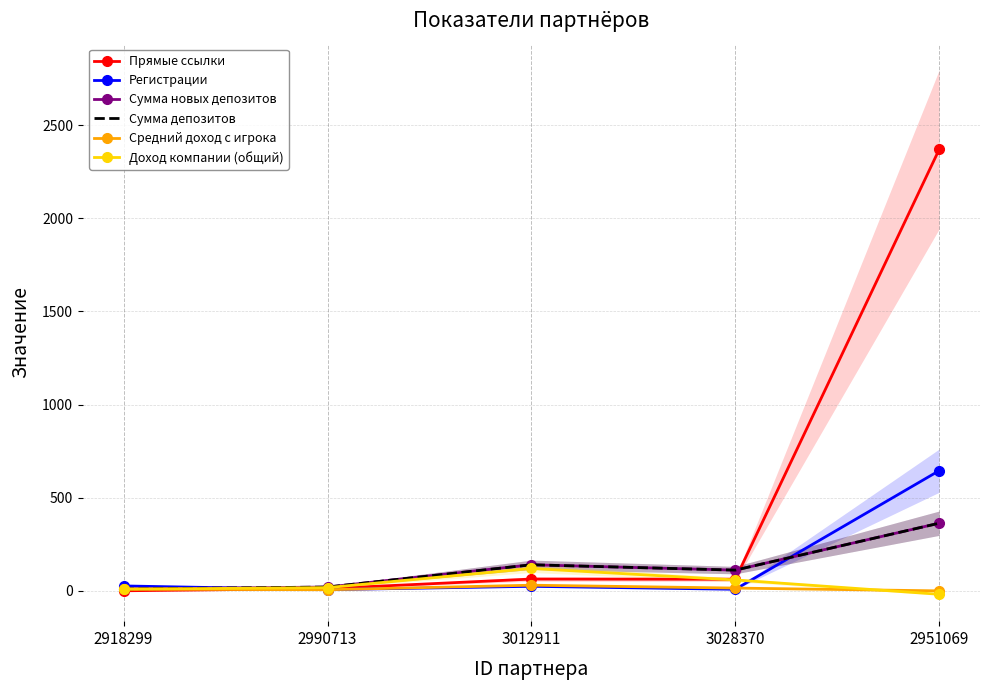

What is the maximum value shown in the chart?

2370.0